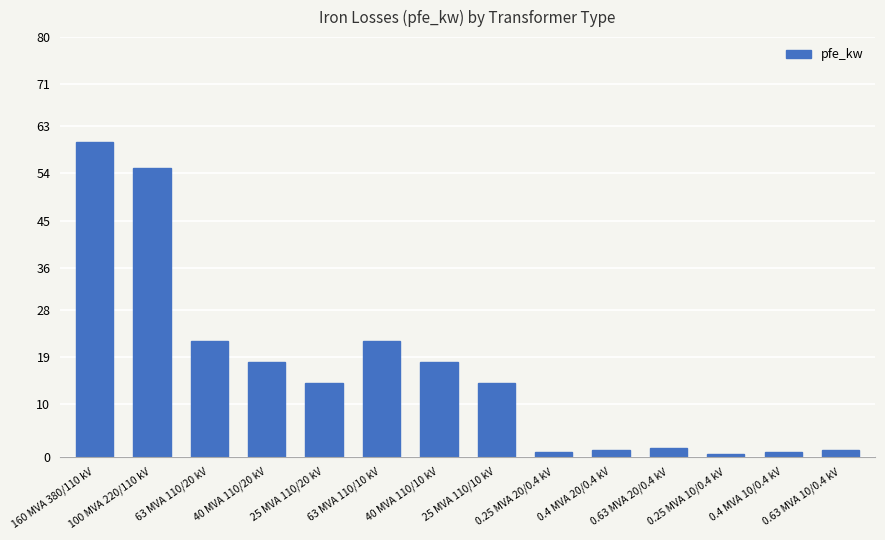

Which category has the highest value across all series?

160 MVA 380/110 kV